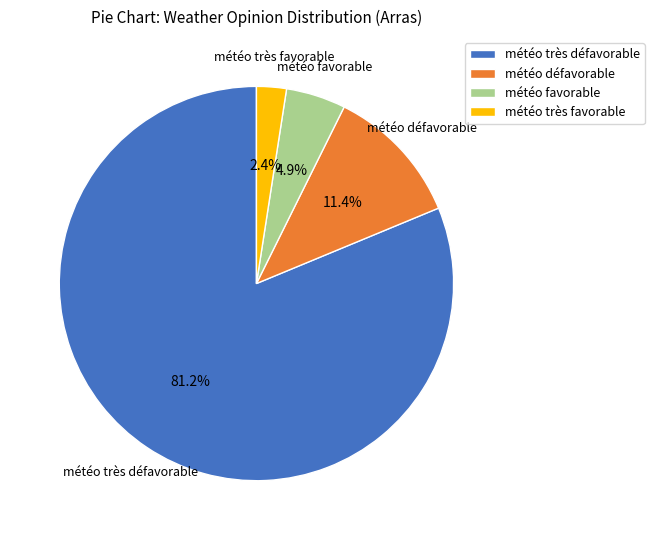

Do météo favorable and météo très défavorable together represent more than half of the pie?

Yes